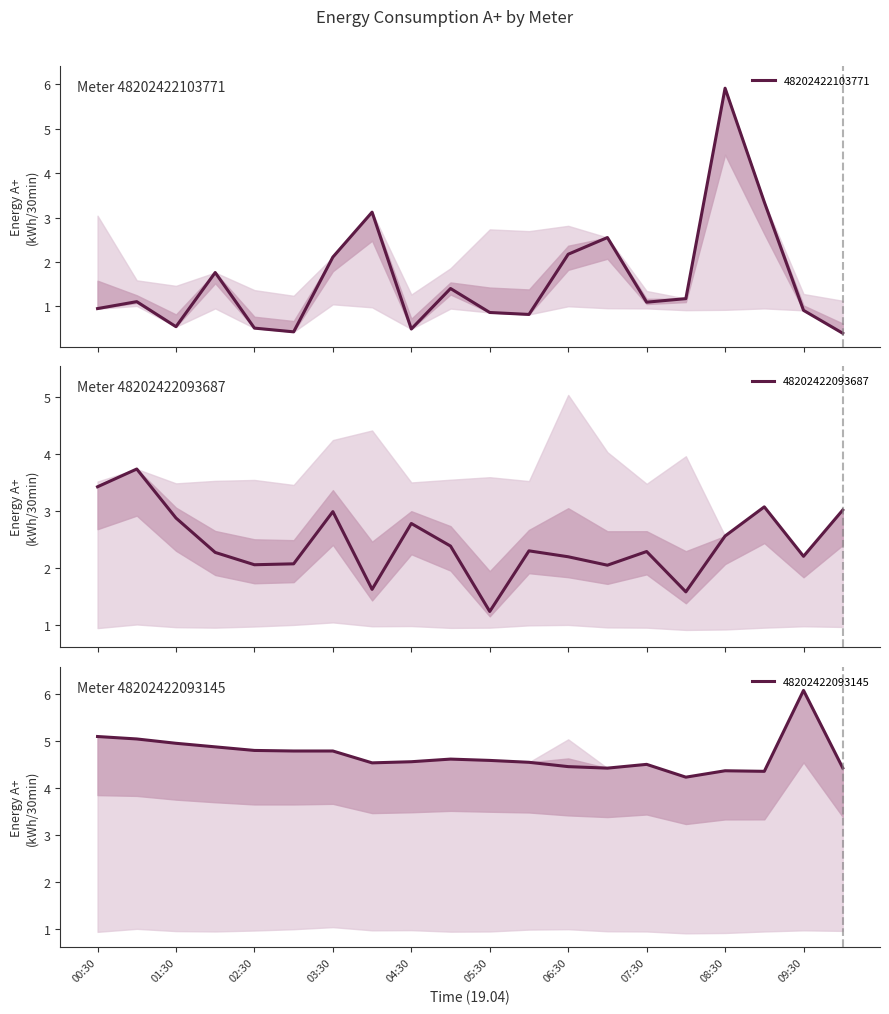

What is the spread (max minus min) of values at 02:30?

4.3